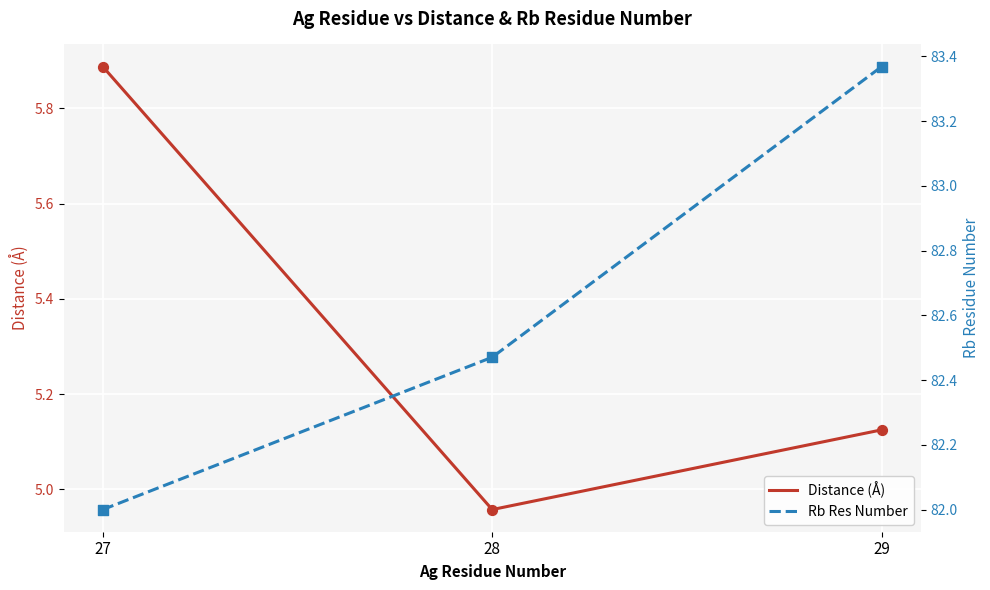

Which series has the widest spread of Y values?

Rb Res Number